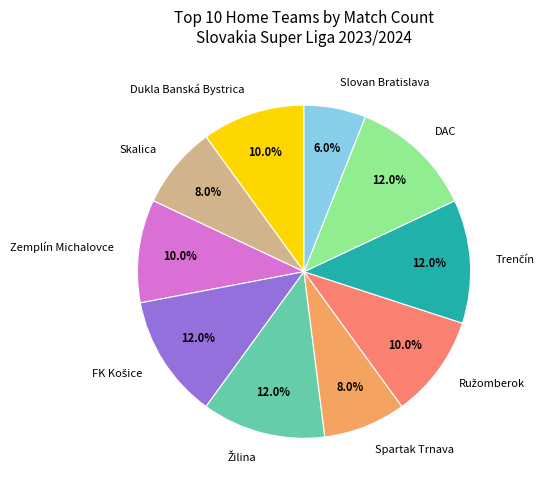

What is the smallest slice in the pie chart?

Slovan Bratislava